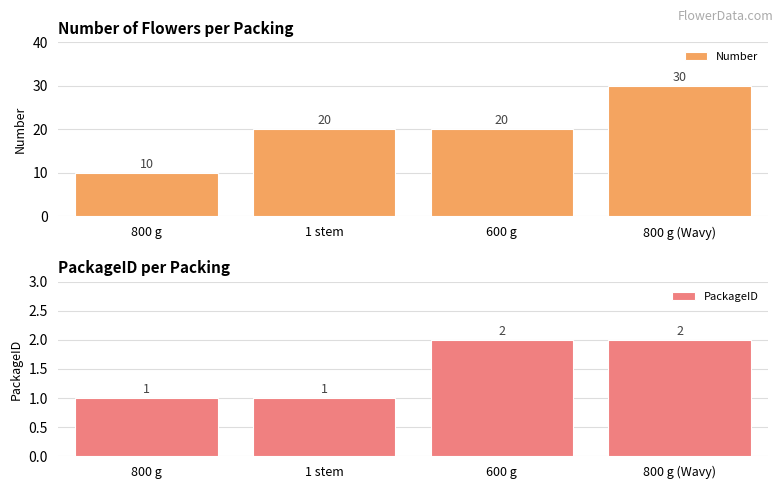

What is the difference between the Number values at 800 g and 600 g?

10